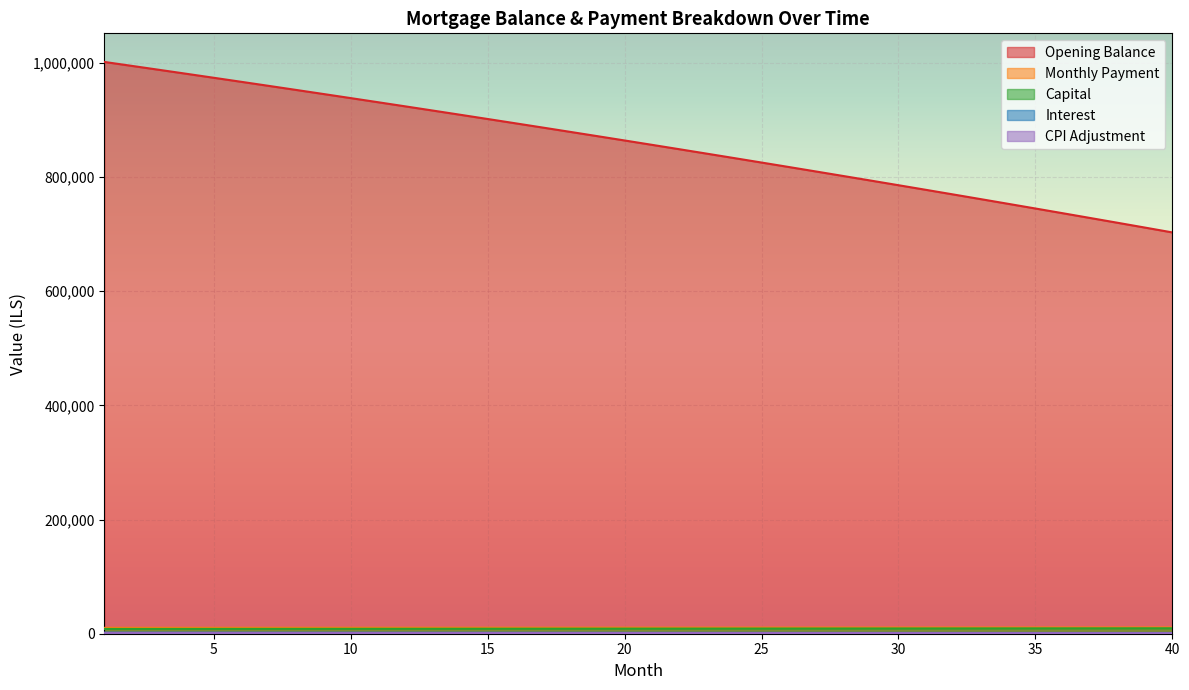

Which series has the largest total across all categories?

Opening Balance